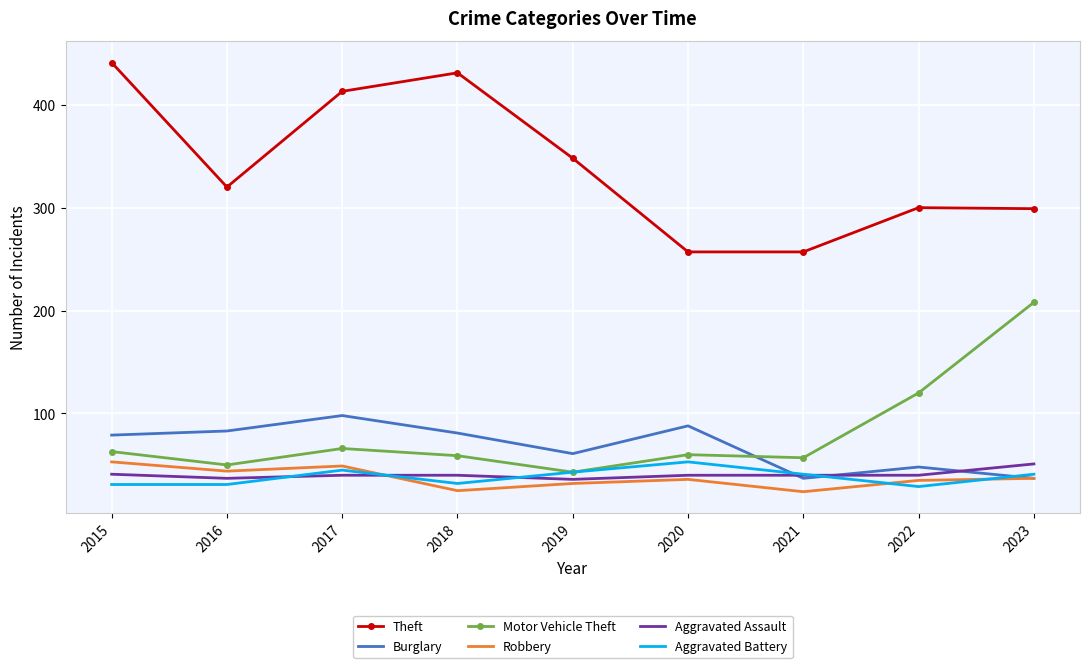

At which category does Motor Vehicle Theft reach its first local peak?

2017